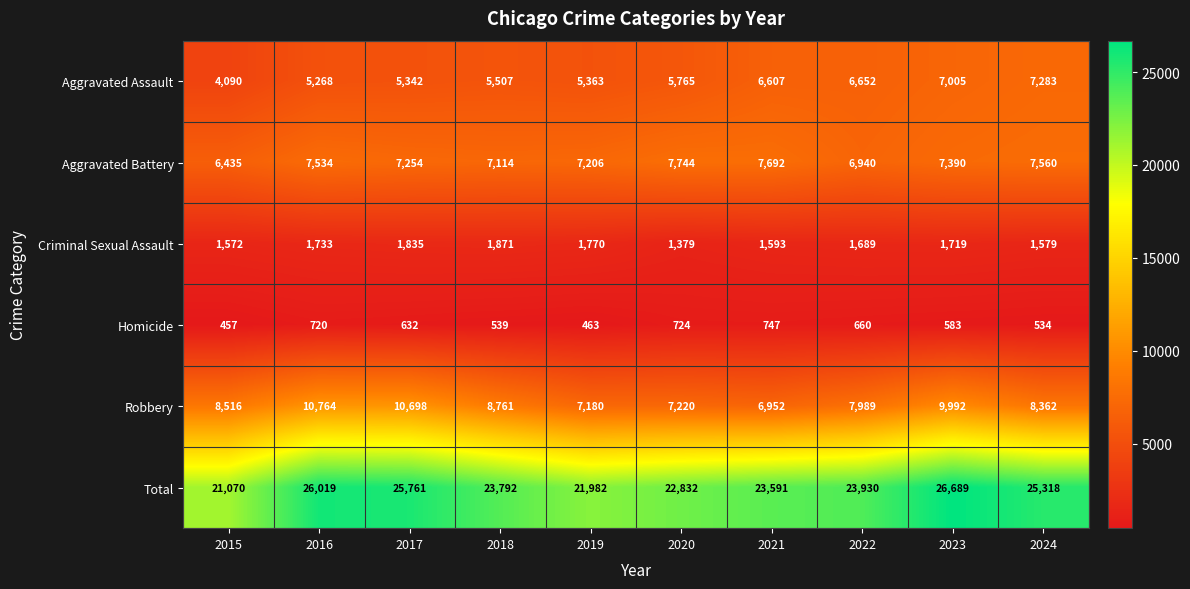

What is the difference between the Criminal Sexual Assault values at 2019 and 2016?

37